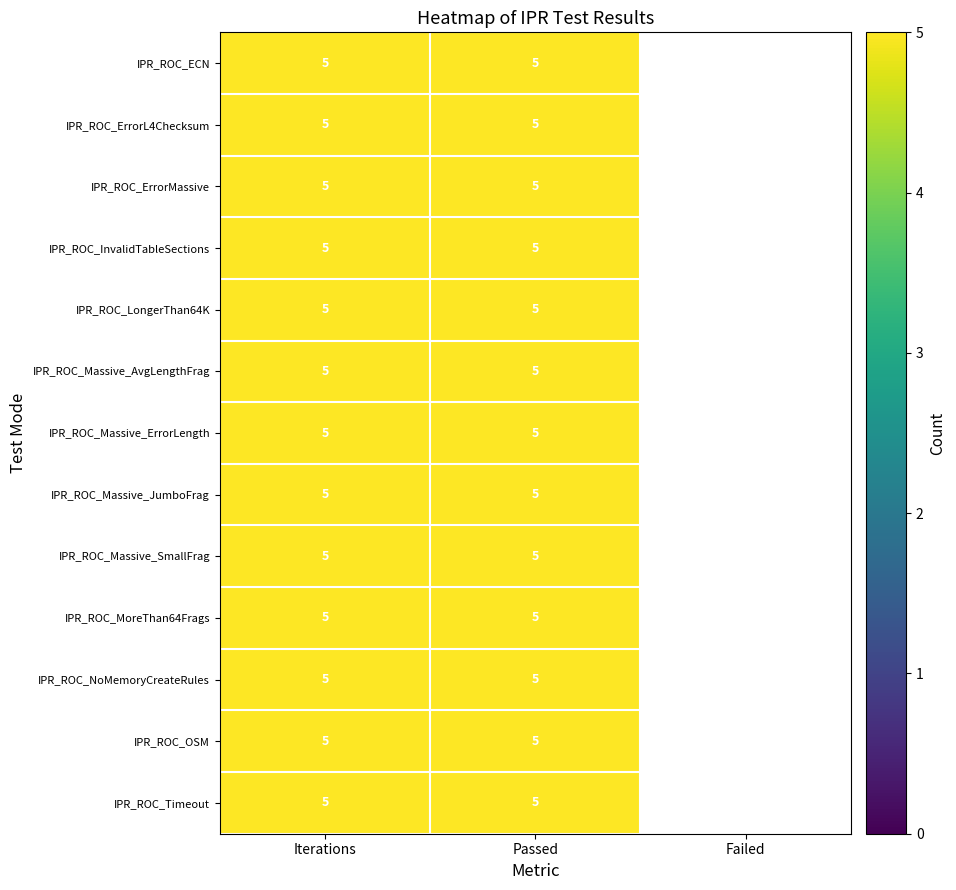

What is the sum of the IPR_ROC_InvalidTableSections values at Iterations and Passed?

10